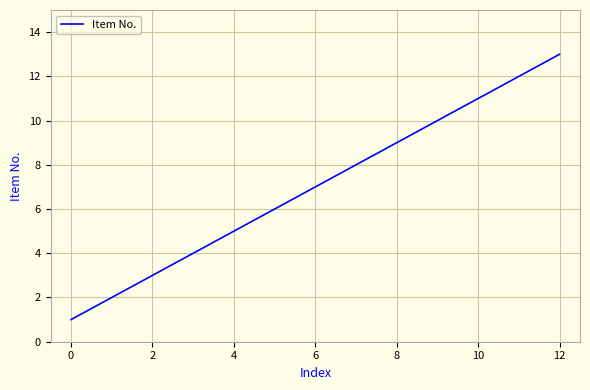

Reading right to left, extract all data points from this chart.

13	12	11	10	9	8	7	6	5	4	3	2	1